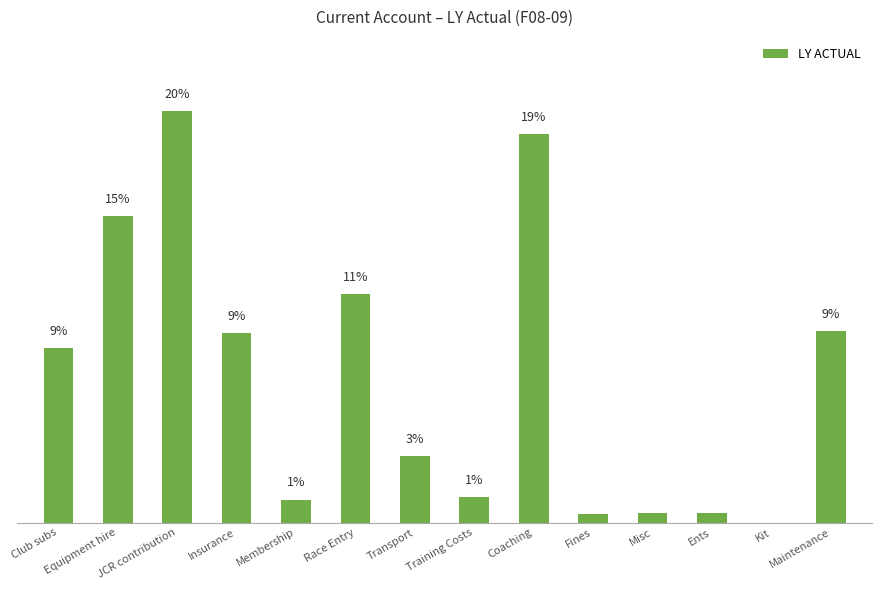

Reading left to right, extract all data points from this chart.

8.6	15.1	20.2	9.3	1.1	11.2	3.3	1.3	19.1	0.4	0.5	0.5	0.0	9.4